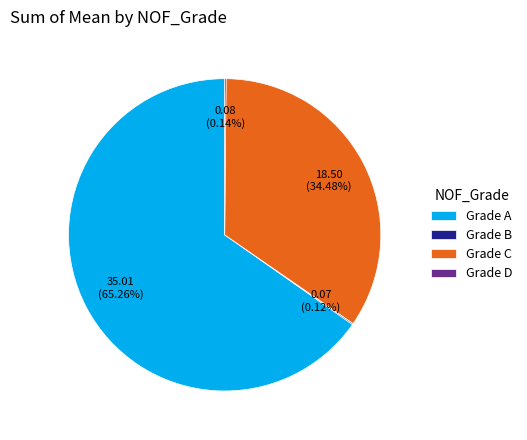

Which slice is the largest?

Grade A